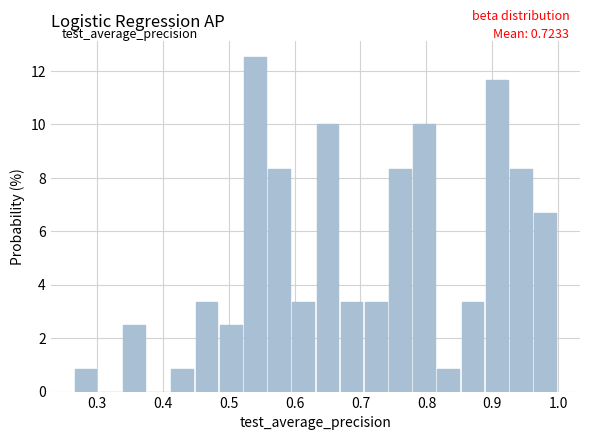

Read against the x-axis, roughly where is the centre of the tallest bar?

0.54